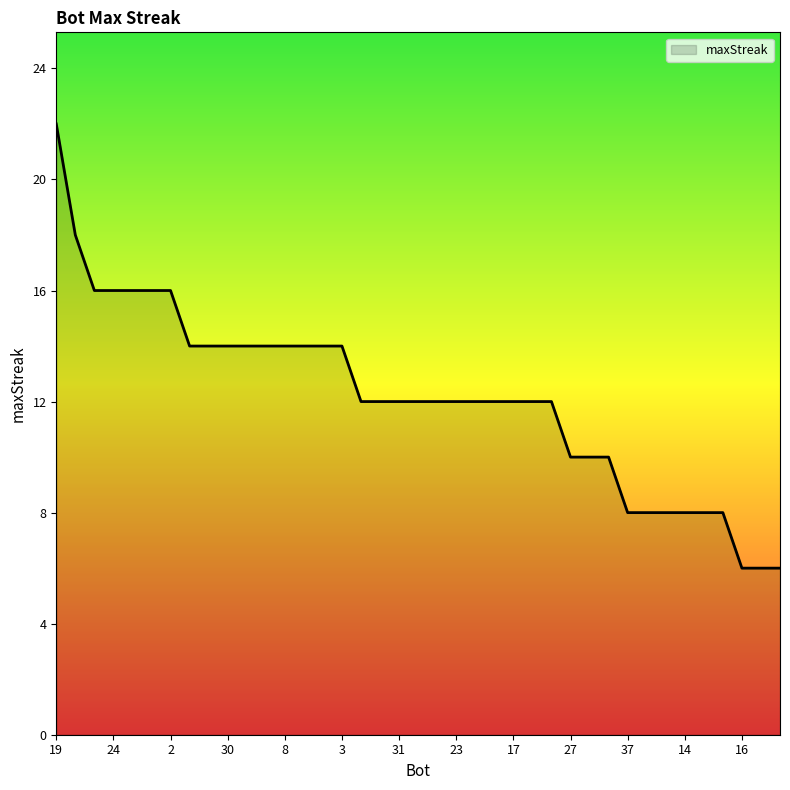

What is the difference between the maximum and minimum values?

16